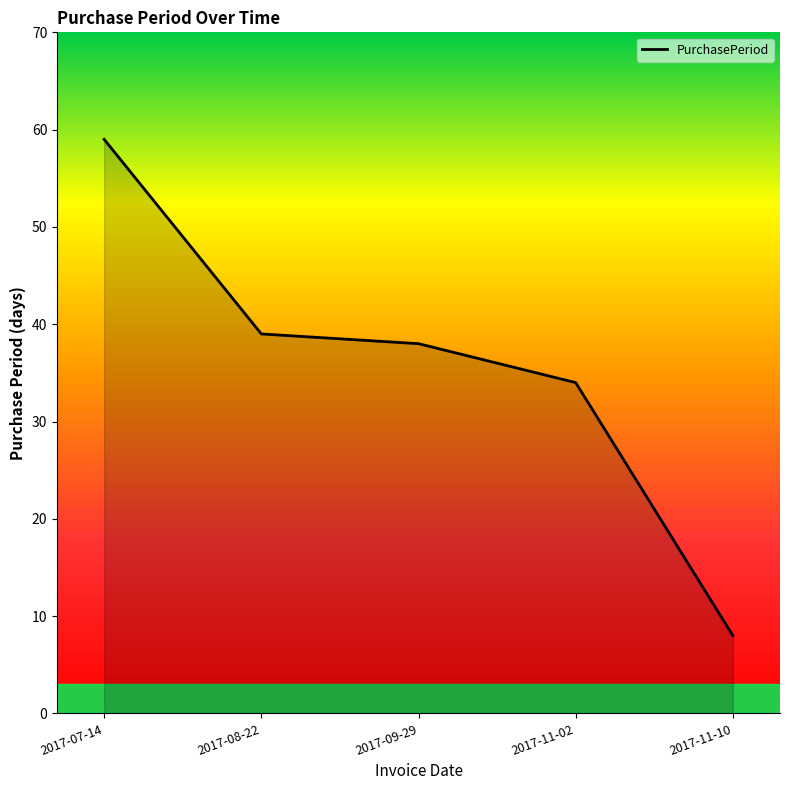

List the labels in order of value, smallest first.

2017-11-10, 2017-11-02, 2017-09-29, 2017-08-22, 2017-07-14